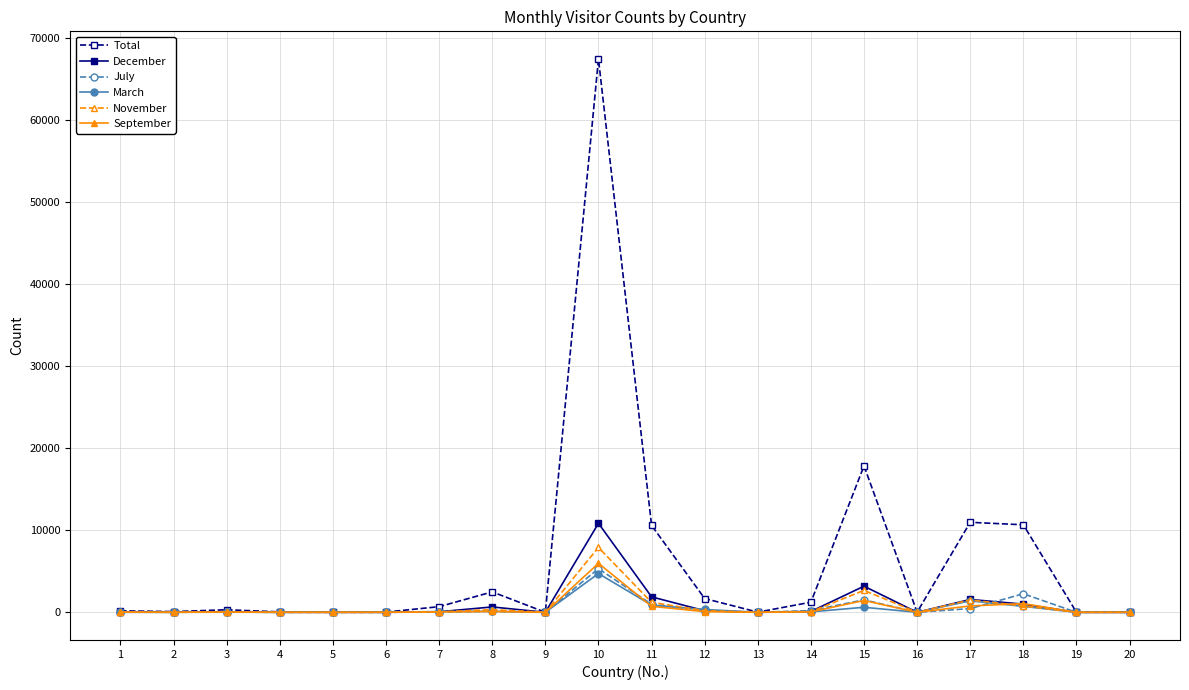

At which category is the sum across all series the highest?

10